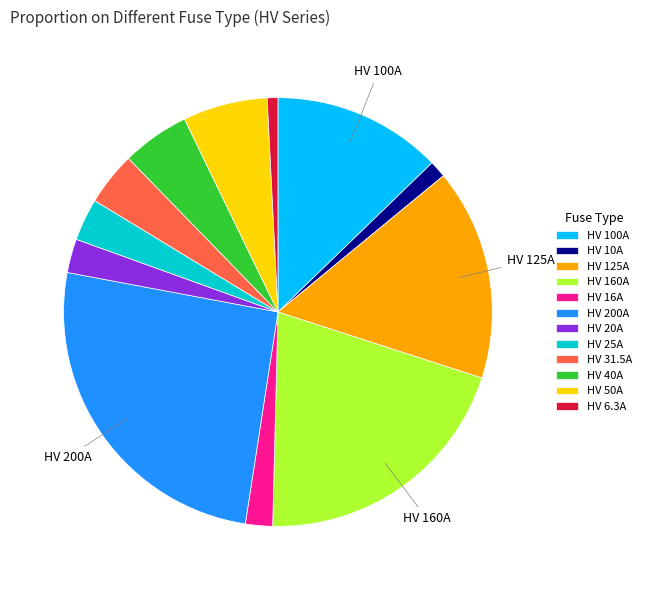

Does HV 25A account for over 50% of the chart?

No